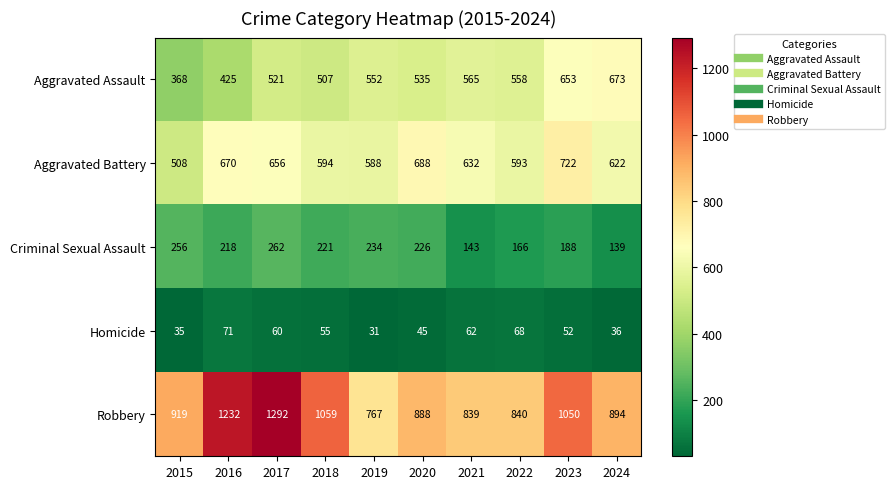

What is the minimum value shown in the chart?

31